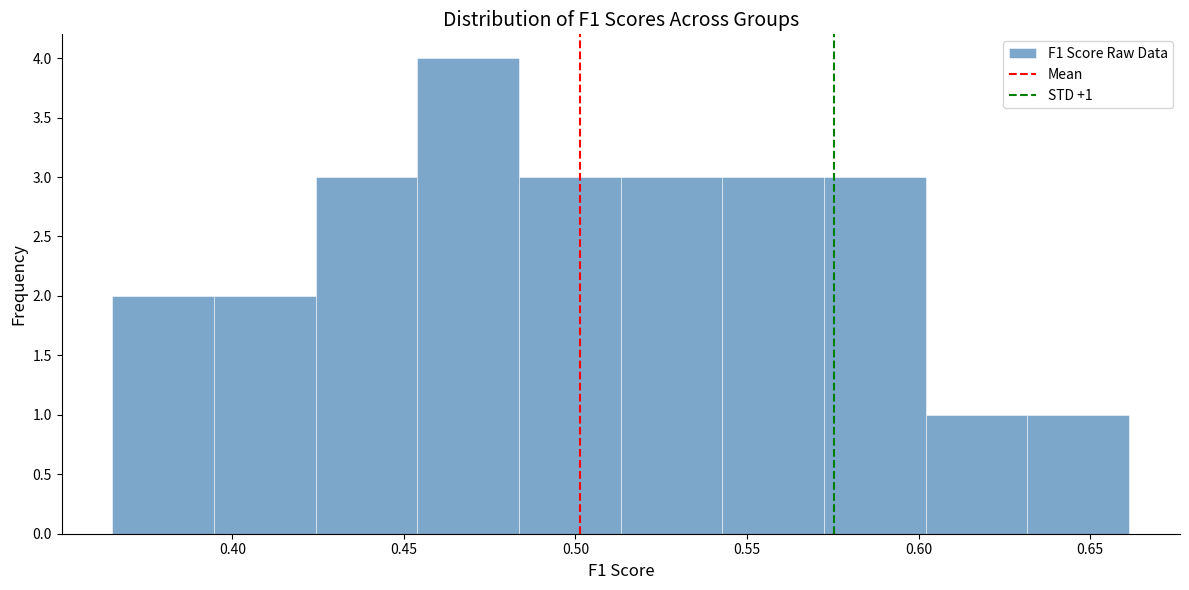

Which range on the x-axis has the tallest bar?

0.455 to 0.485